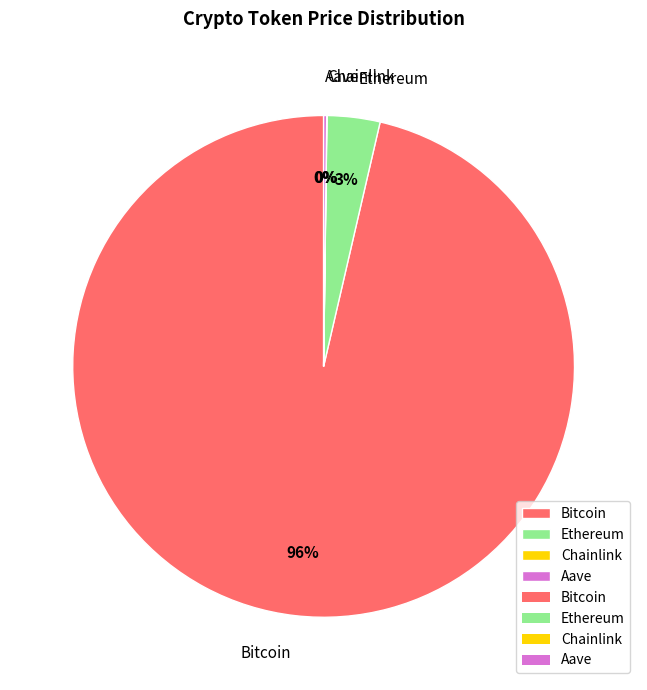

Is it true that Bitcoin is 87% of the pie?

False